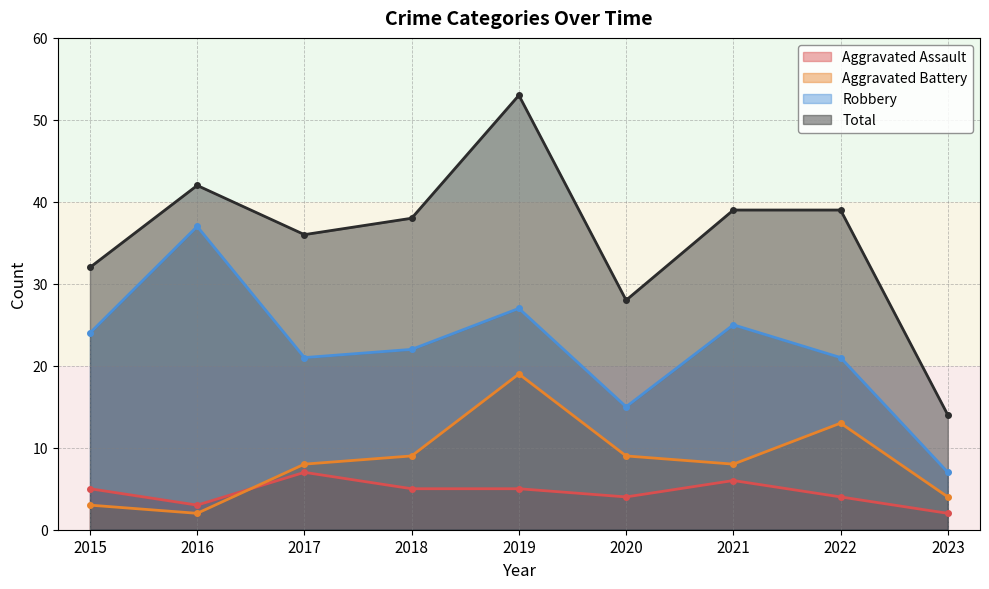

What are all the series names shown in the legend?

Aggravated Assault, Aggravated Battery, Robbery, Total